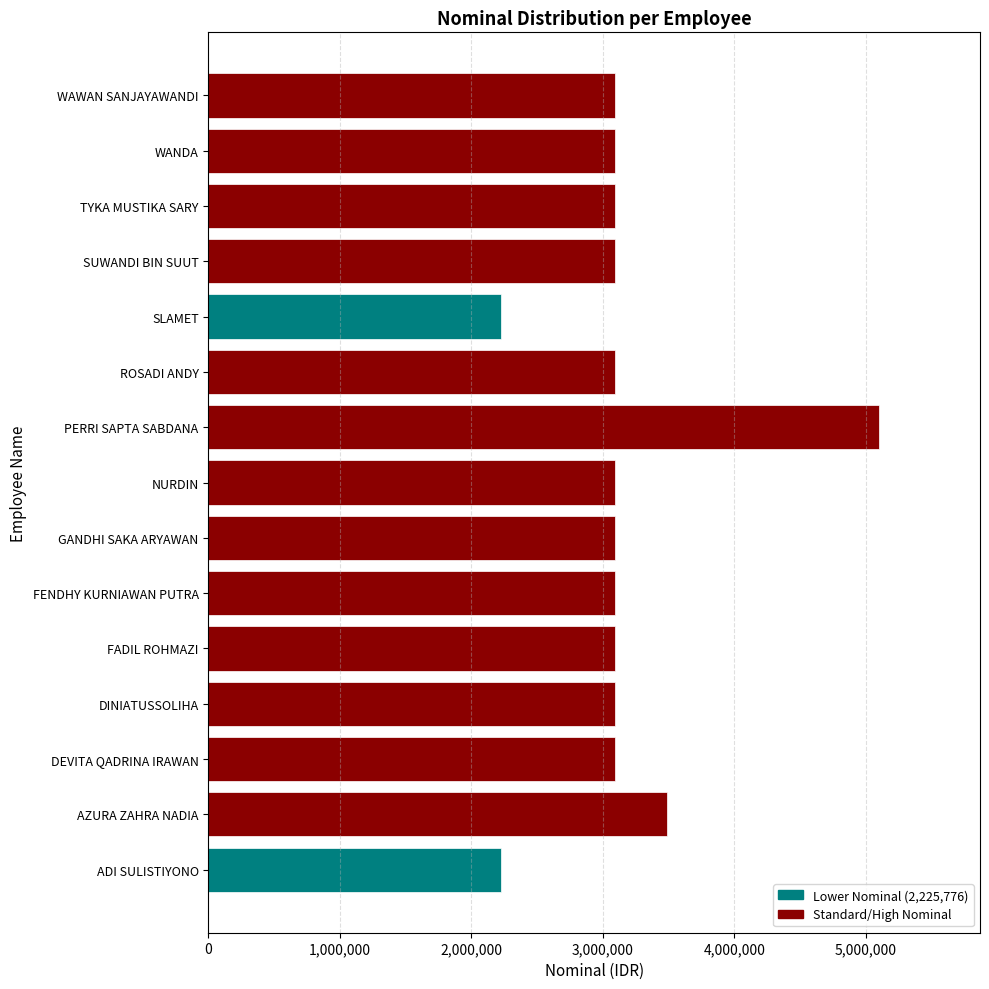

Which has a higher value, GANDHI SAKA ARYAWAN or AZURA ZAHRA NADIA?

AZURA ZAHRA NADIA